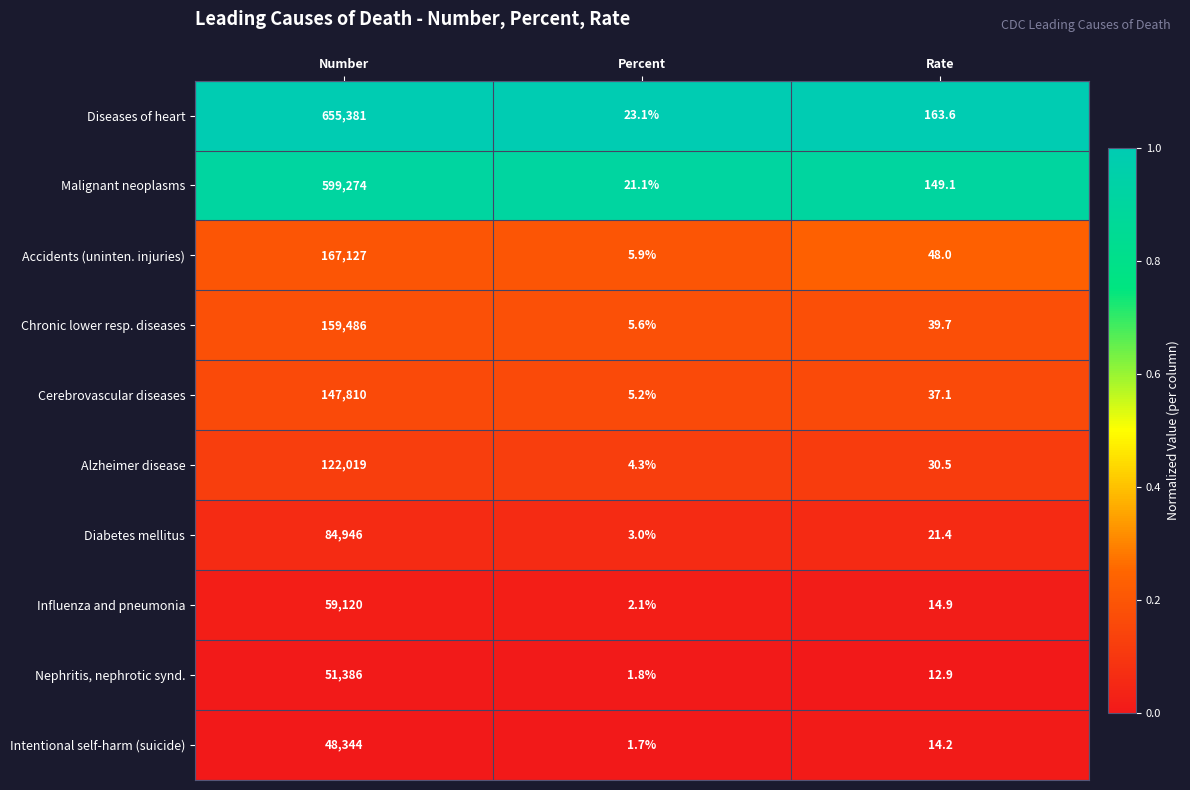

Where is Accidents (uninten. injuries) nearest to the value 83566?

Rate